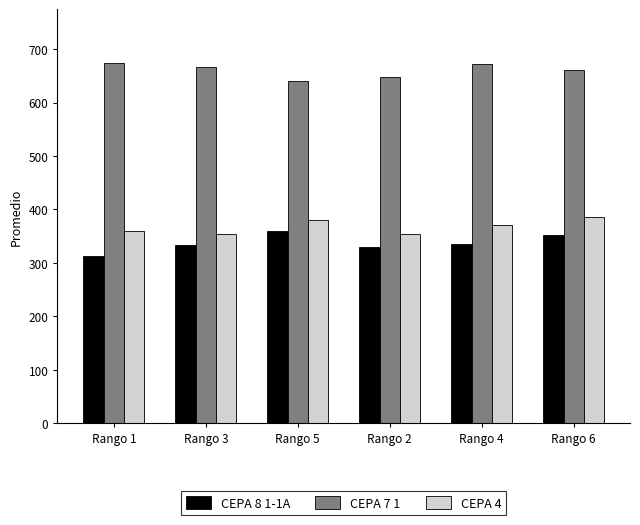

The CEPA 8 1-1A series shows 329.3 at Rango 2. True or false?

True